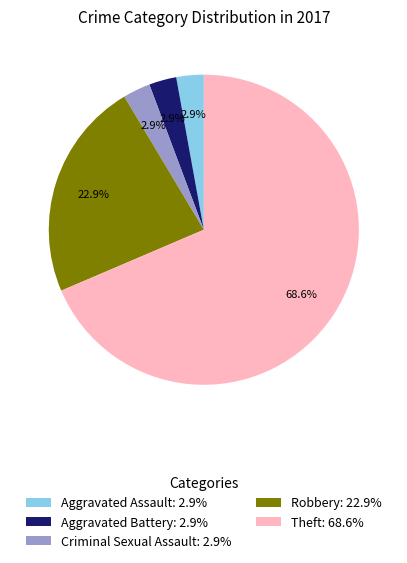

Is there any slice that represents more than half of the pie?

Yes